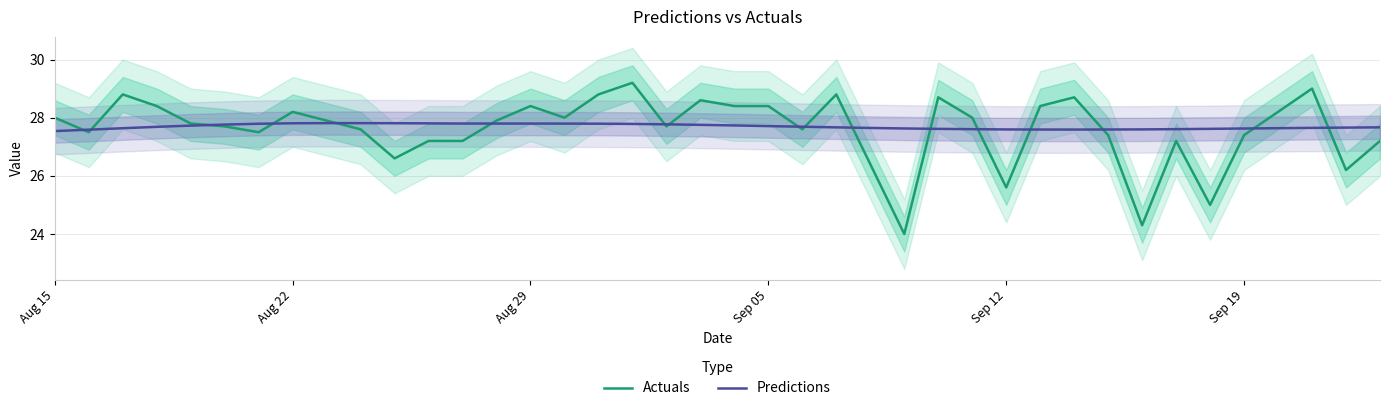

Rank the series by their average value, from lowest to highest.

Actuals, Predictions